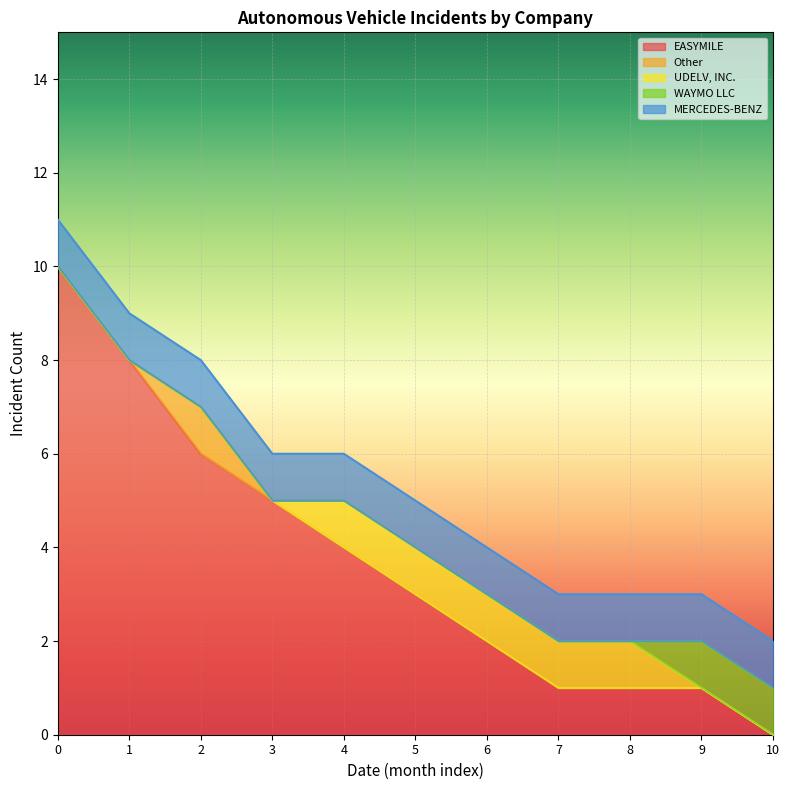

What is the difference between the highest and lowest values at 1?

8